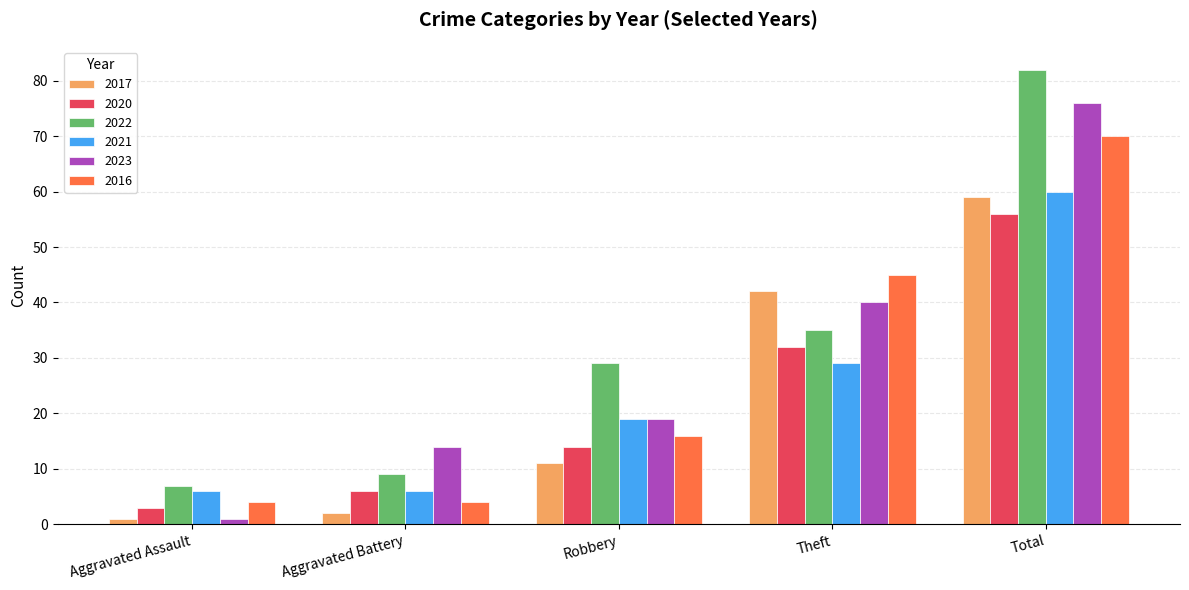

At which category is the sum across all series the highest?

Total